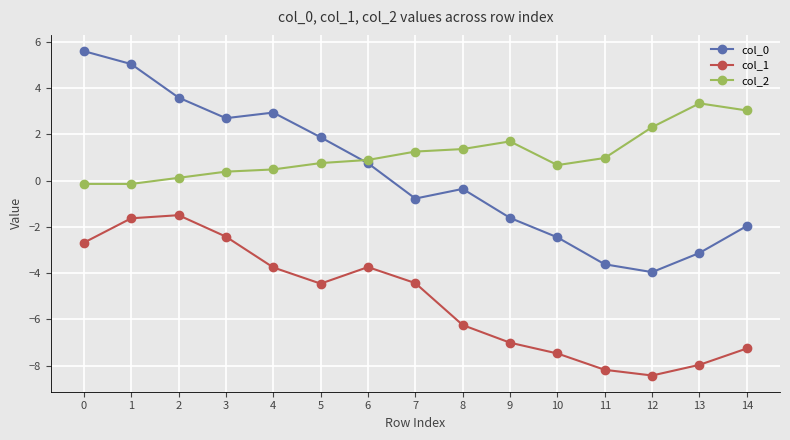

True or false: col_1 and col_0 intersect in this chart.

False